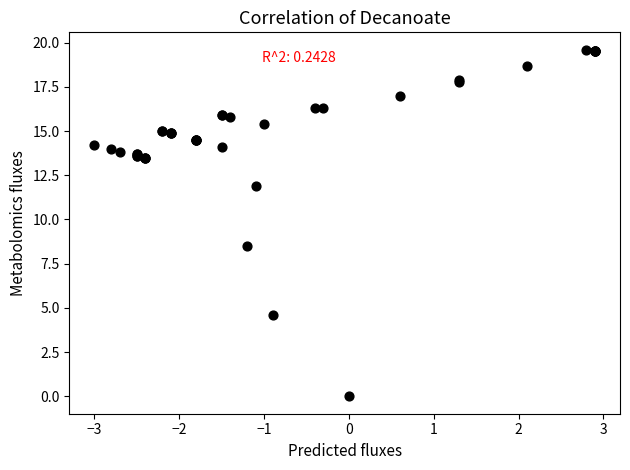

What Y value in the scatter plot is closest to 9?

8.5